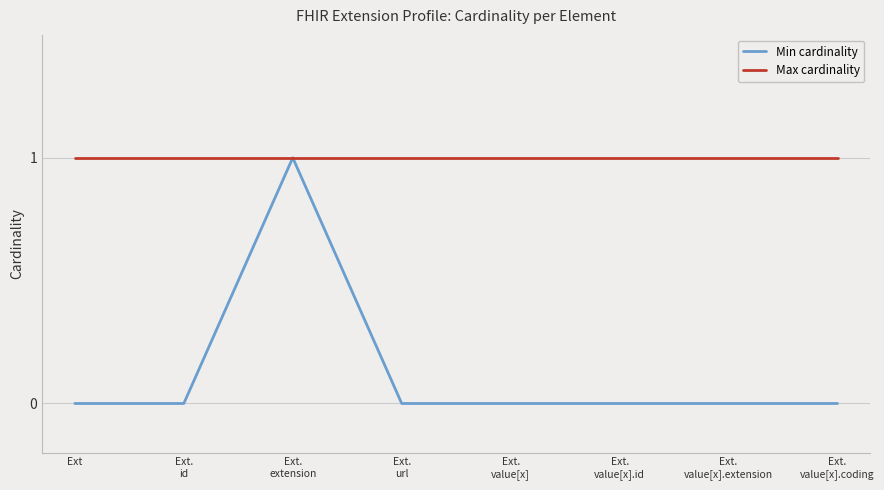

Which series has the largest total across all categories?

Max cardinality